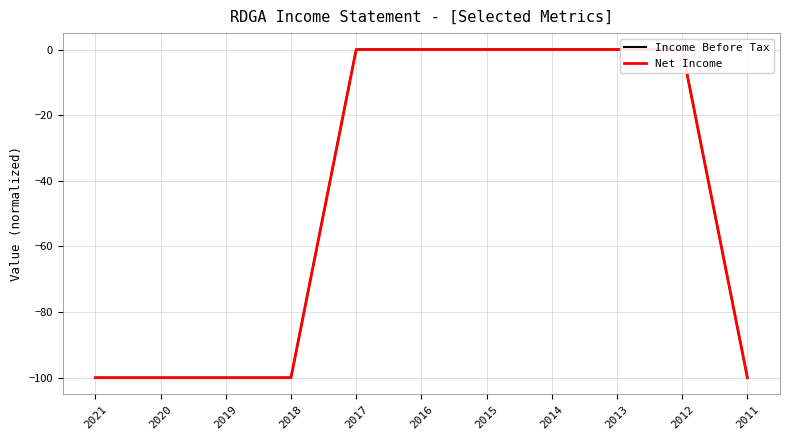

True or false: Net Income has more than 2 interior local peaks.

False